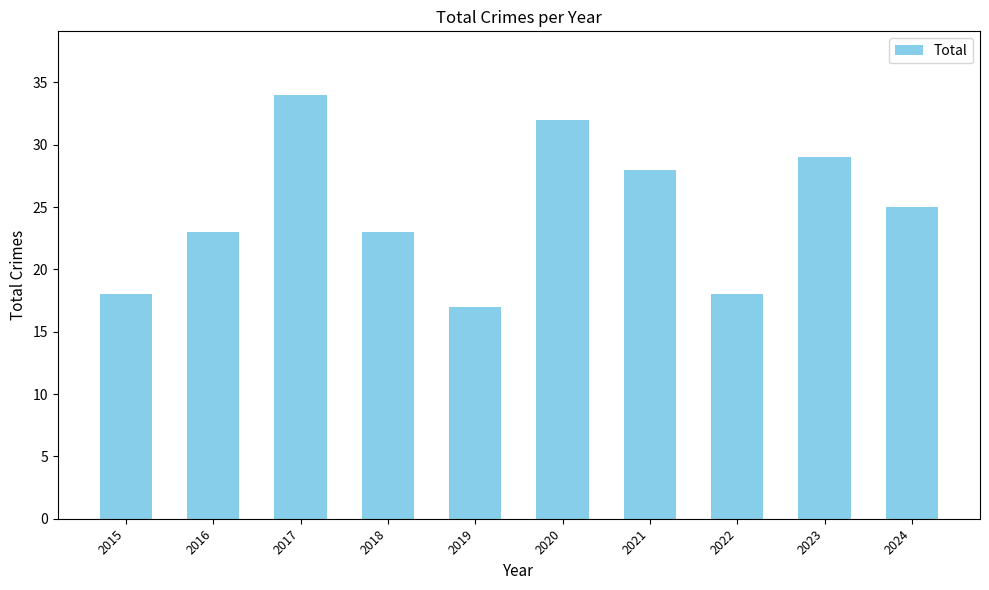

Are the bars grouped side by side (vs. stacked)?

No